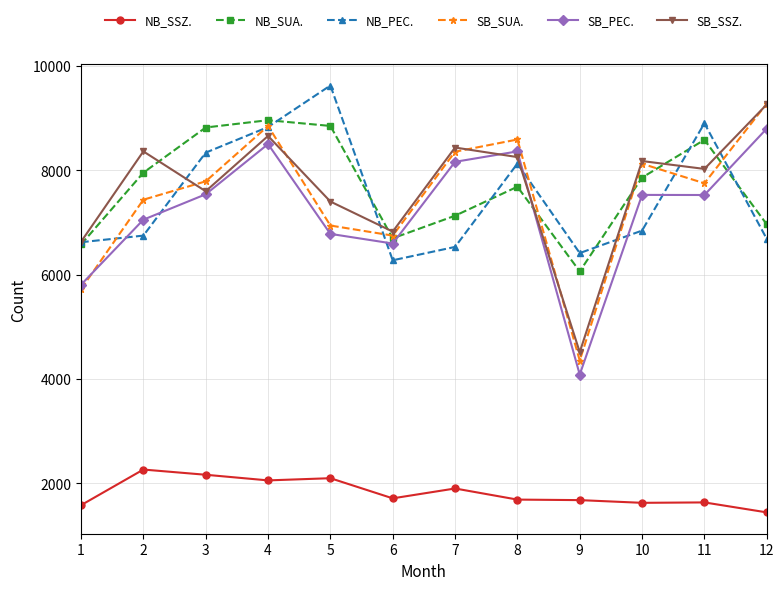

What is the highest value of the SB_SSZ. series?

9261